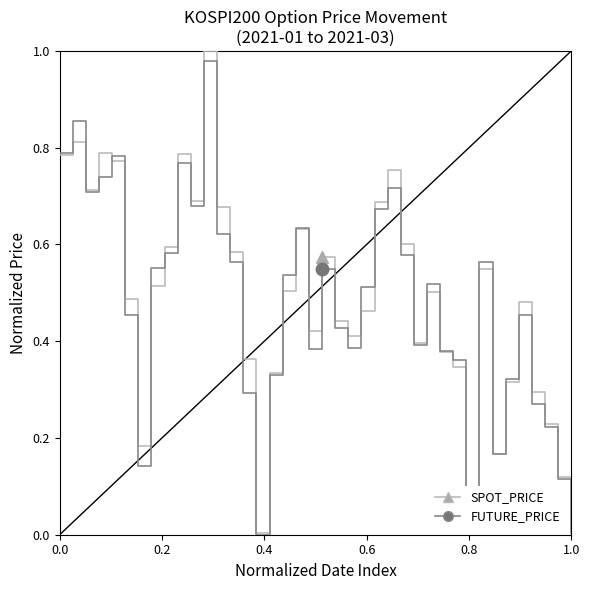

The SPOT_PRICE series shows 0.5 at 2021-02-10. True or false?

True